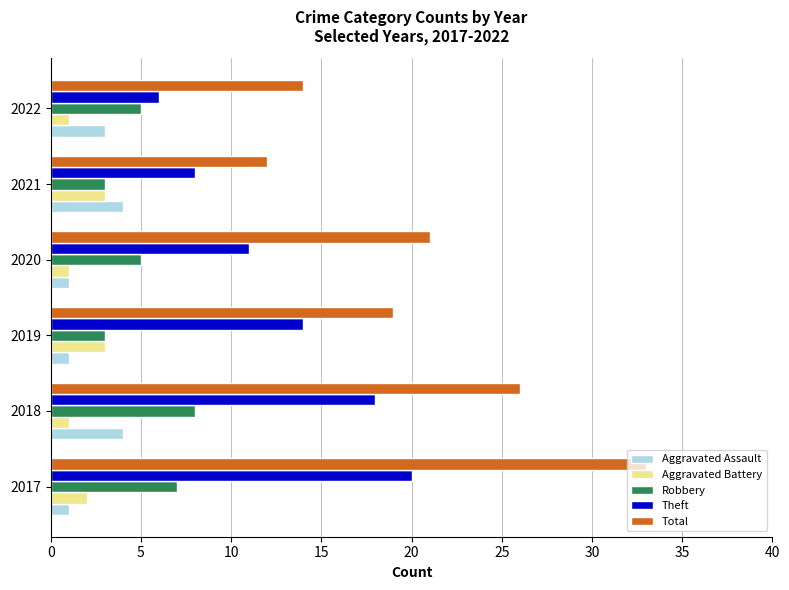

At 2018, list the series in order from largest to smallest.

Total, Theft, Robbery, Aggravated Assault, Aggravated Battery